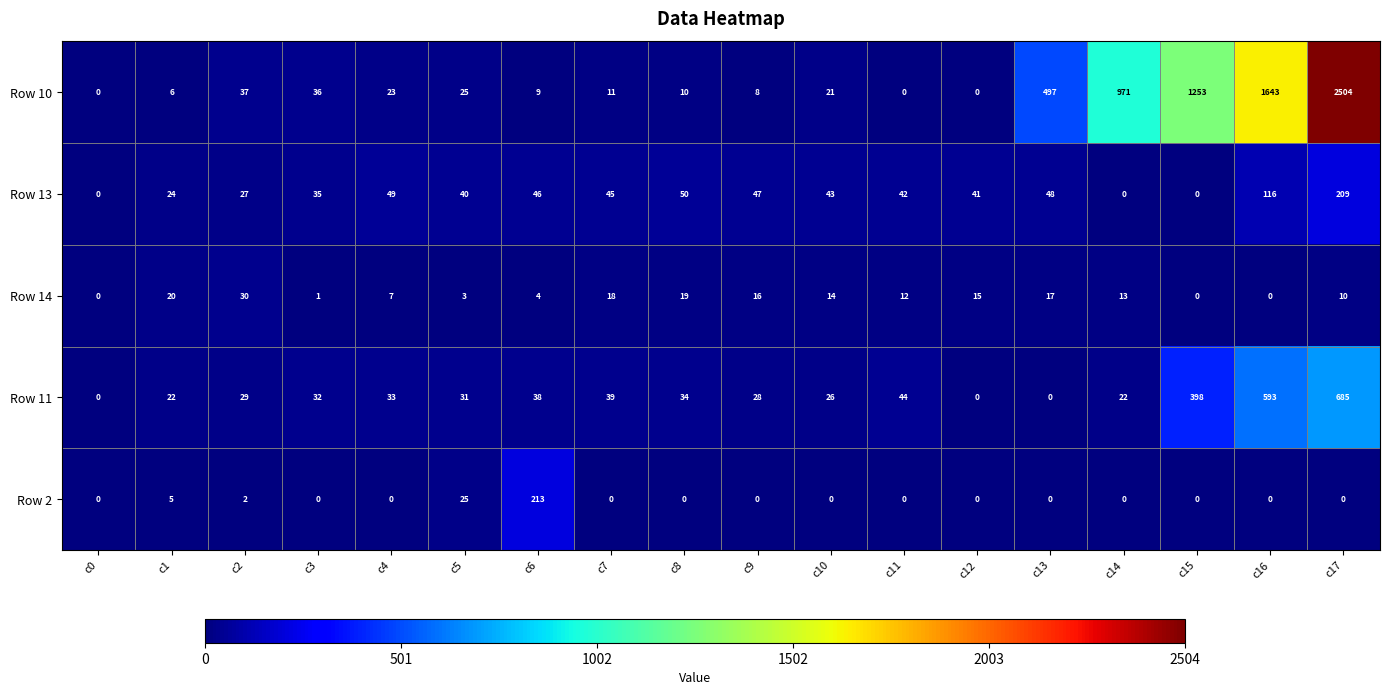

List the series in order of their peak value, lowest first.

Row 14, Row 13, Row 2, Row 11, Row 10